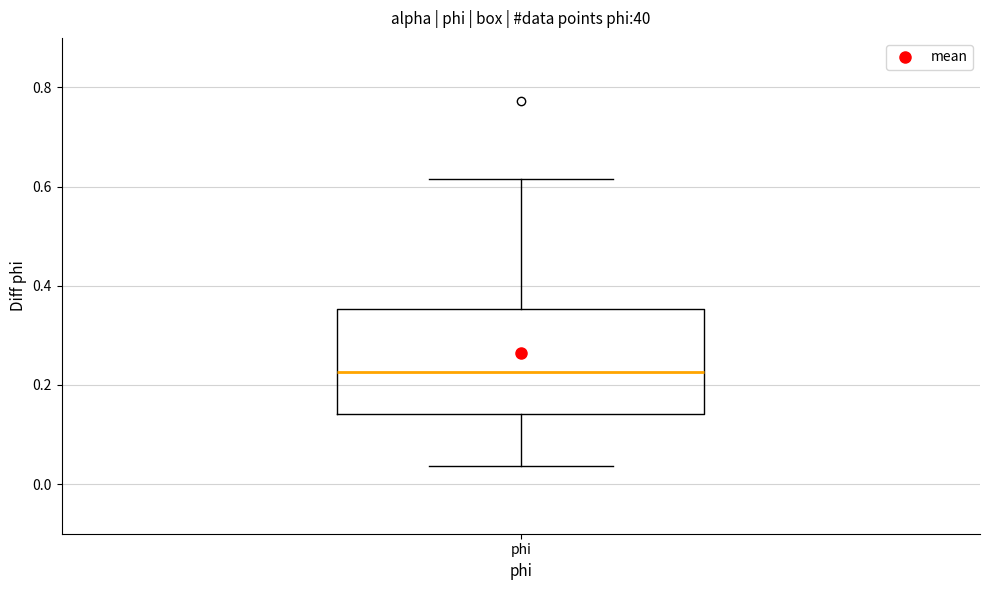

Read this box plot against the y-axis: the position of the median line, the range covered by the box, and the ends of both whiskers. The values are not printed on the chart, so give them approximately, as read against the axis.

median 0.22, box 0.14 to 0.36, whiskers 0.04 to 0.62